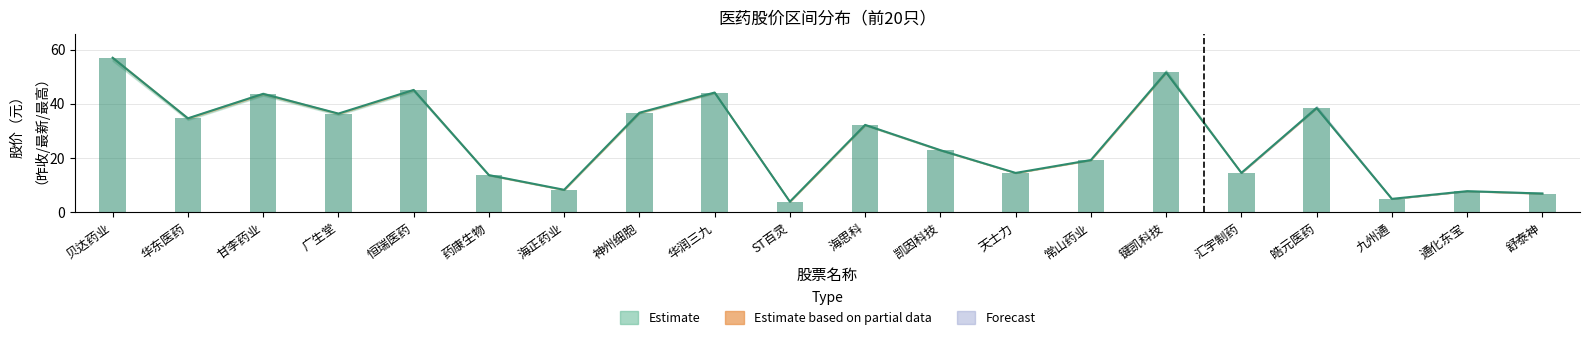

How many data points does each series have?

20